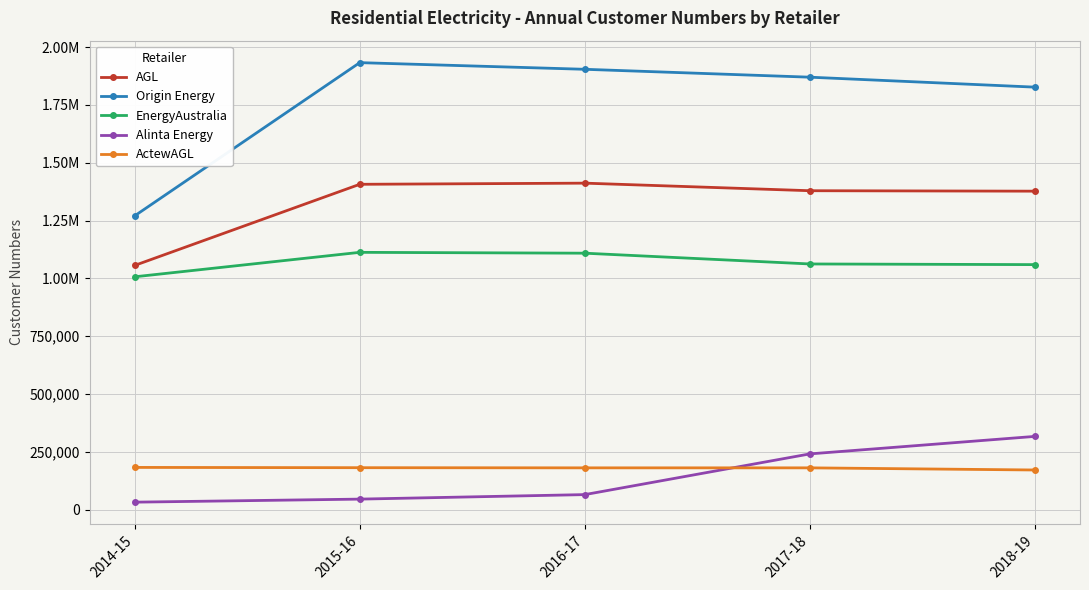

At which category is the sum across all series the highest?

2018-19